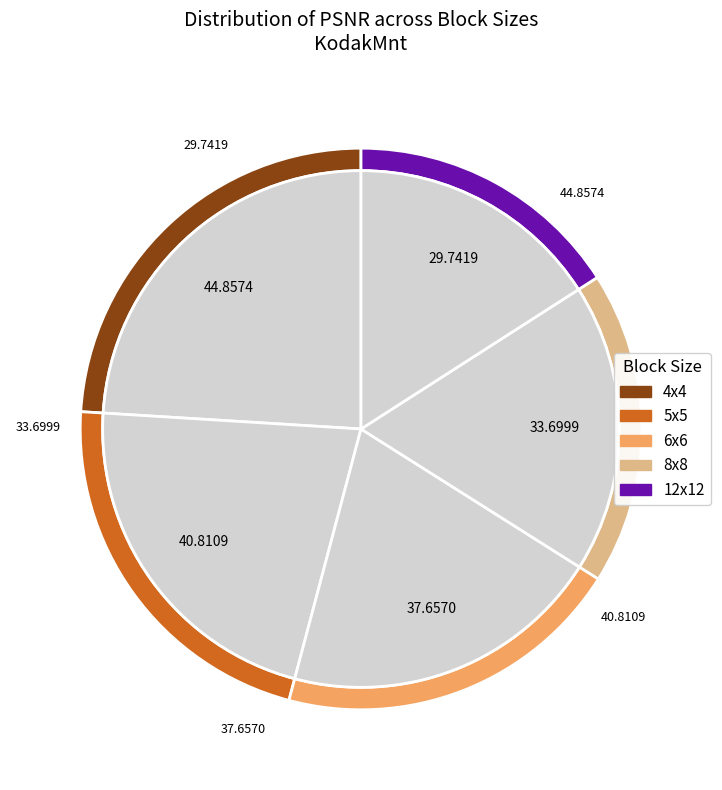

How many slices are in this pie chart?

5